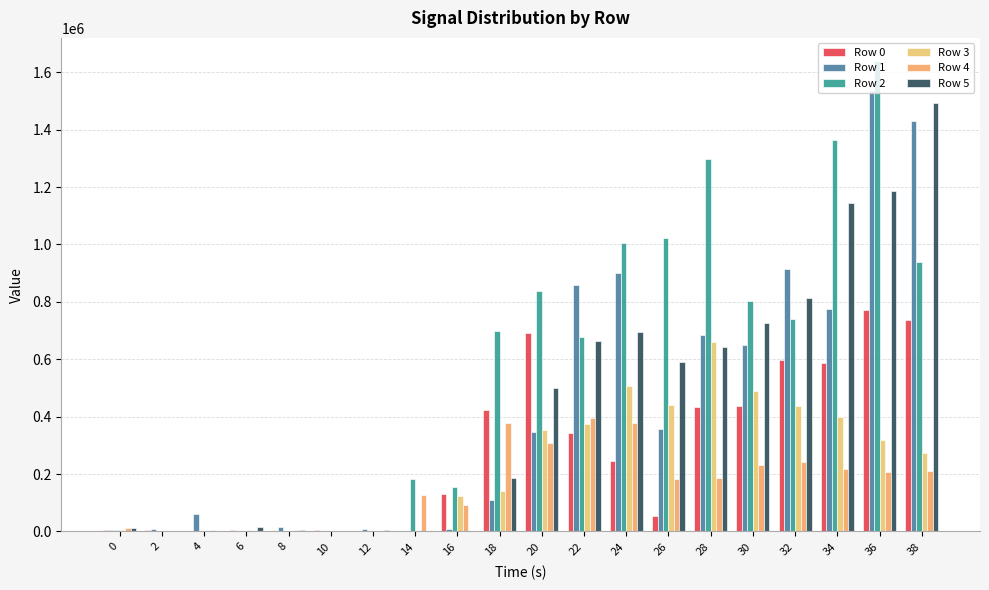

Are the bars grouped side by side (vs. stacked)?

Yes